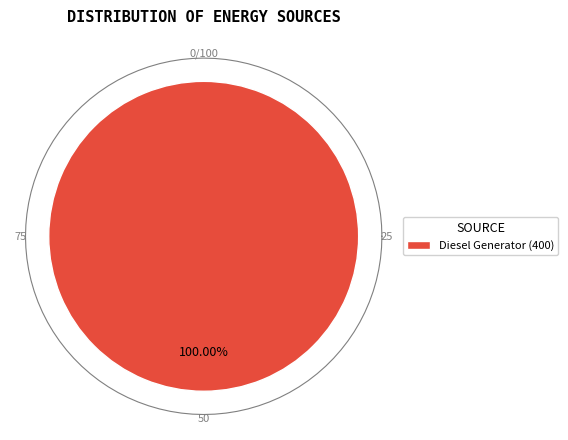

Which category has the biggest portion of the pie?

Diesel Generator